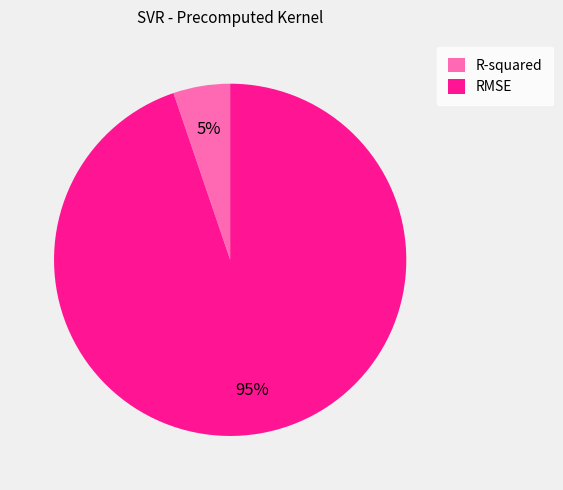

Which category has the biggest portion of the pie?

RMSE